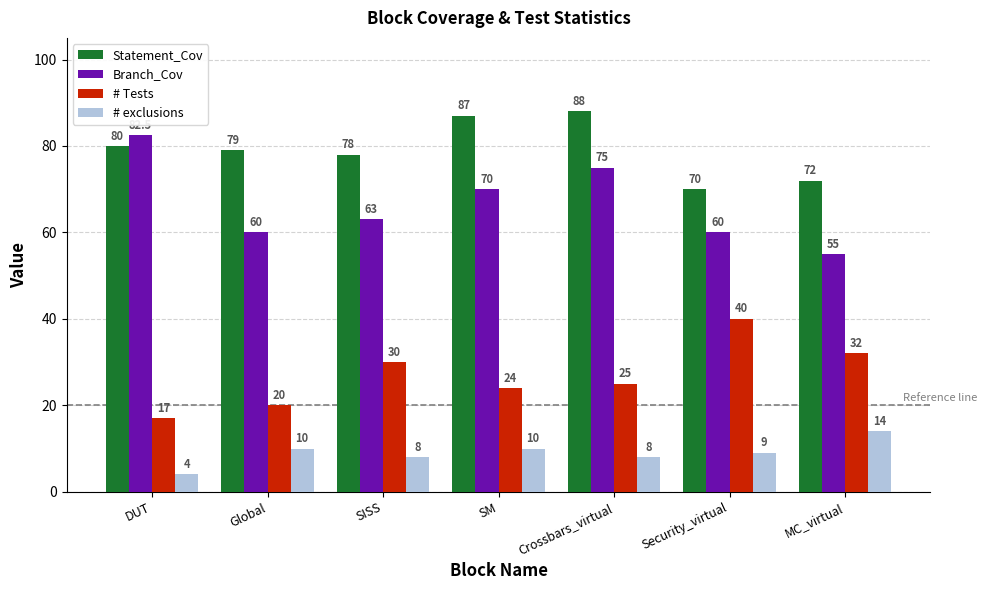

What is the value of the # Tests bar at the 3rd from the left?

30.0